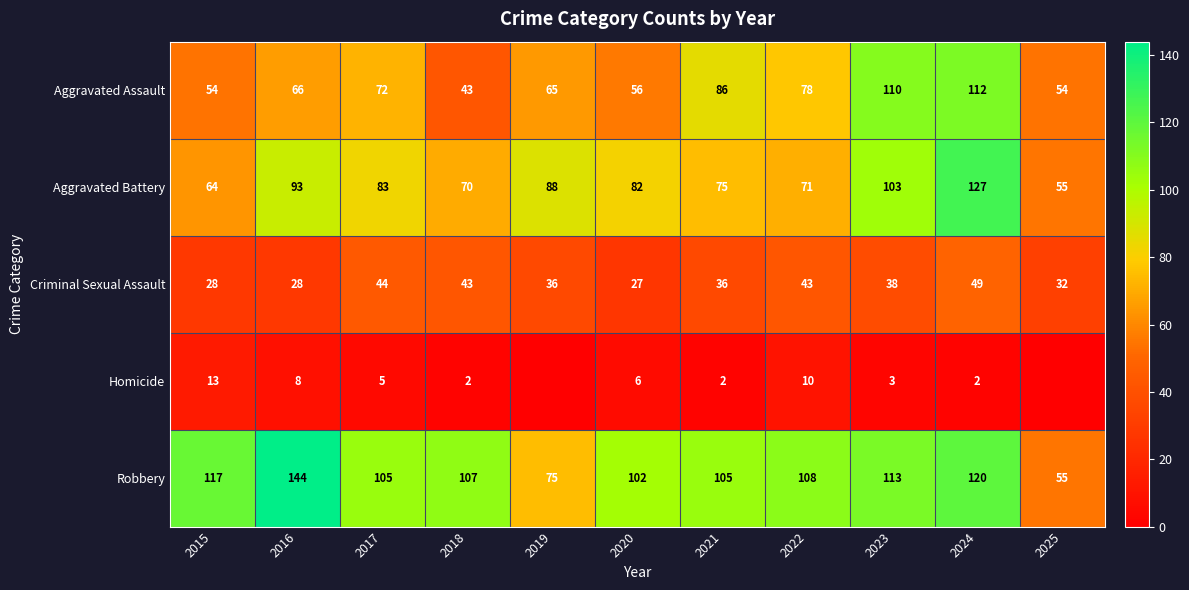

Is it true that Homicide equals 5 at 2017?

True